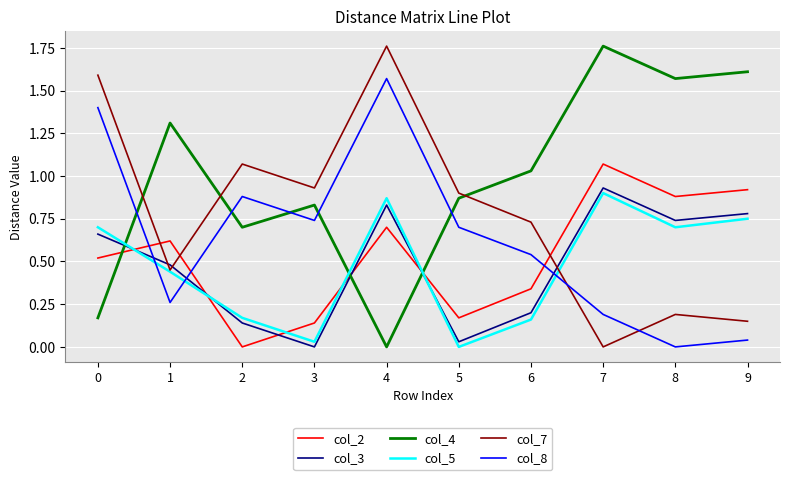

At which category is the sum across all series the highest?

4